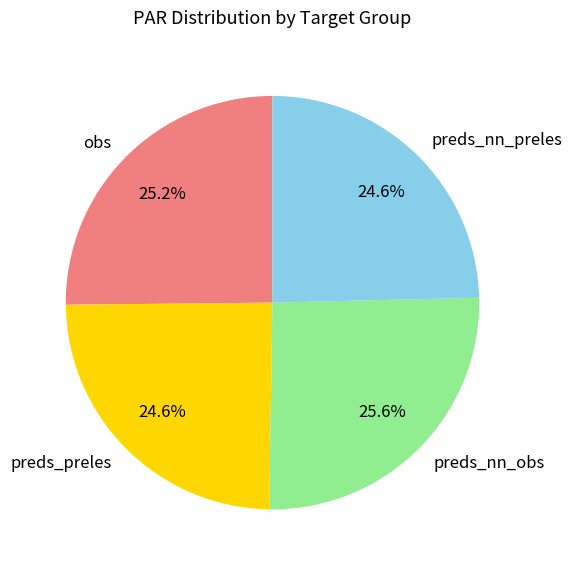

Between preds_nn_preles and obs, which is larger?

obs